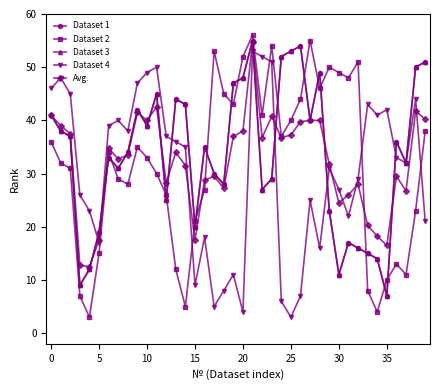

Does the chart display data point markers on the line(s)?

Yes